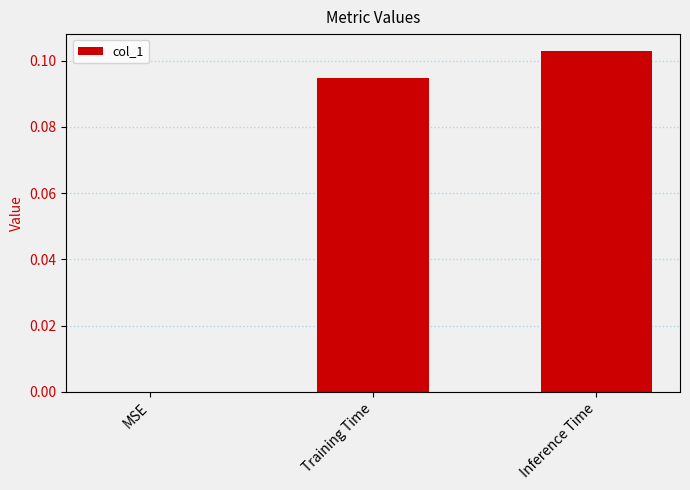

What is the change in value from MSE to Training Time?

+0.1